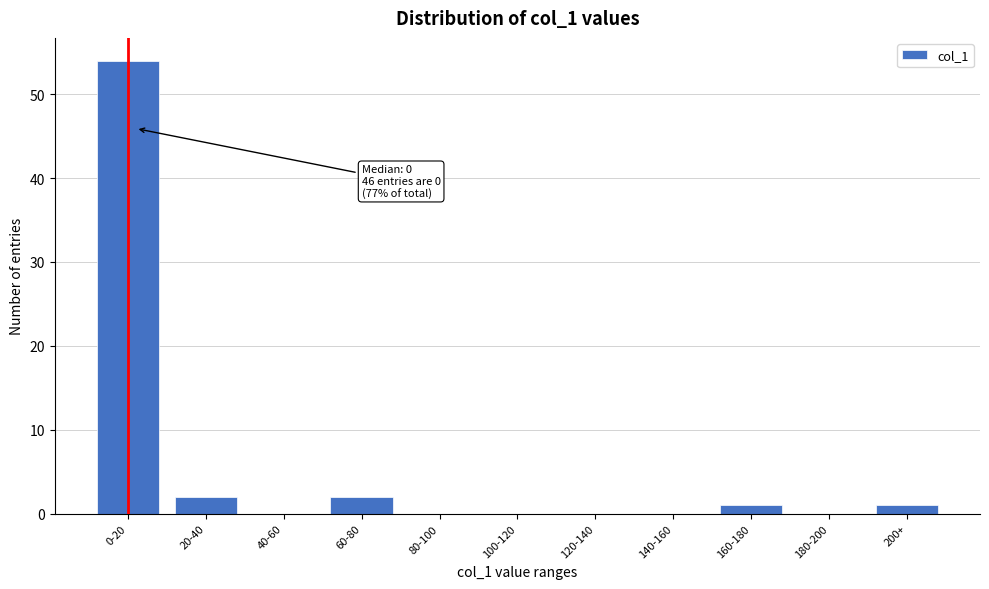

Reading right to left, what are all the values shown in this chart?

200+=1	180-200=0	160-180=1	140-160=0	120-140=0	100-120=0	80-100=0	60-80=2	40-60=0	20-40=2	0-20=54